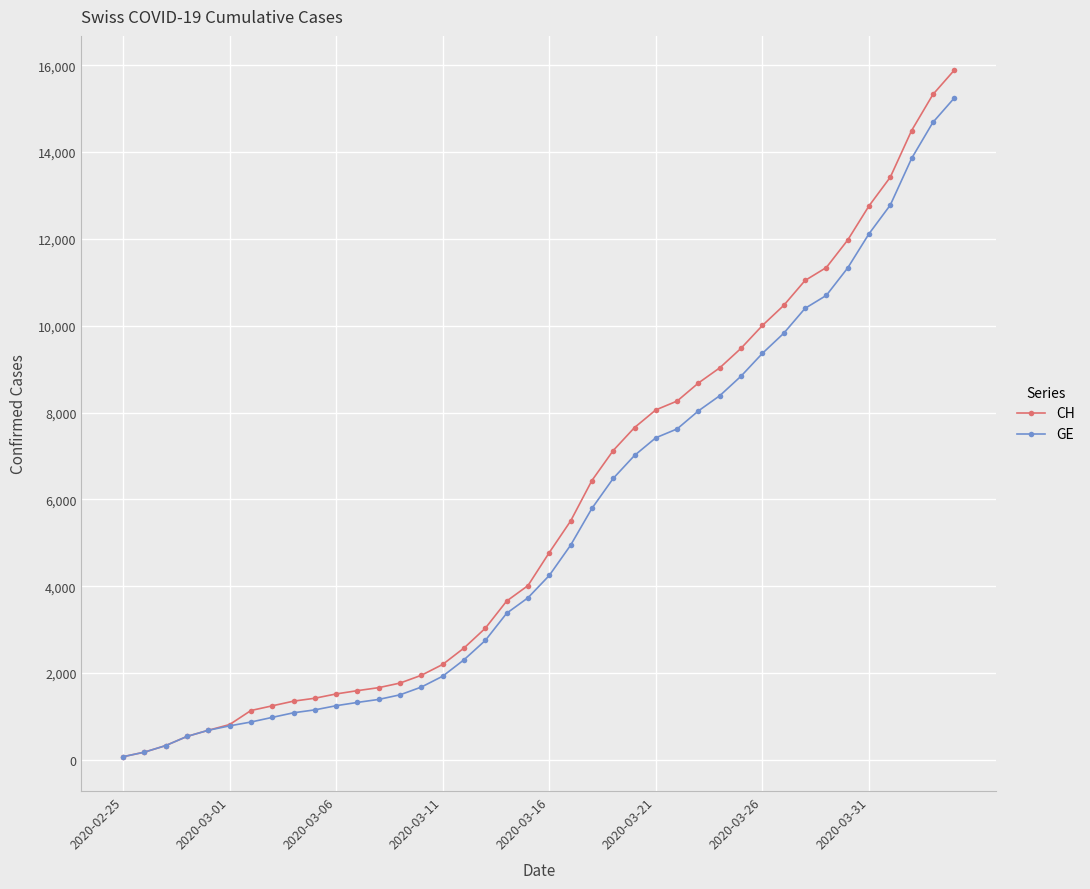

Which series has the widest spread of values?

CH